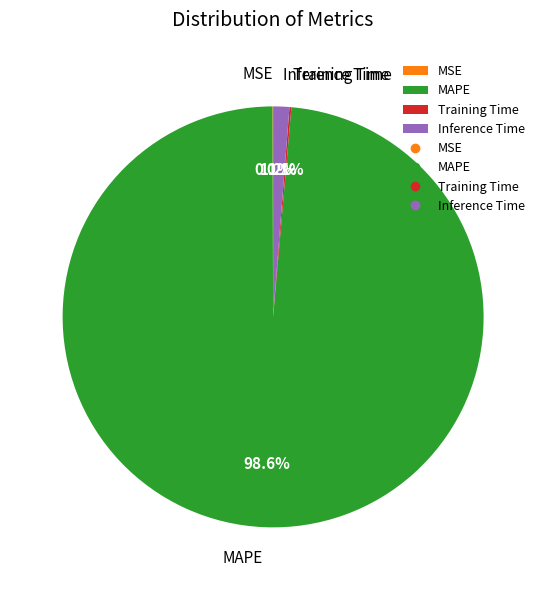

Is it true that MAPE is 99% of the pie?

True